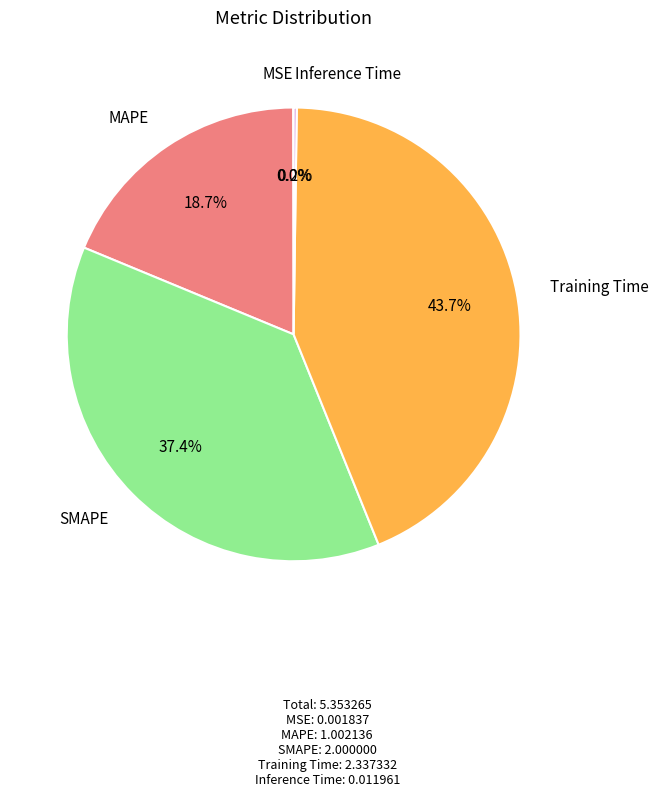

Does any single category account for the majority?

No